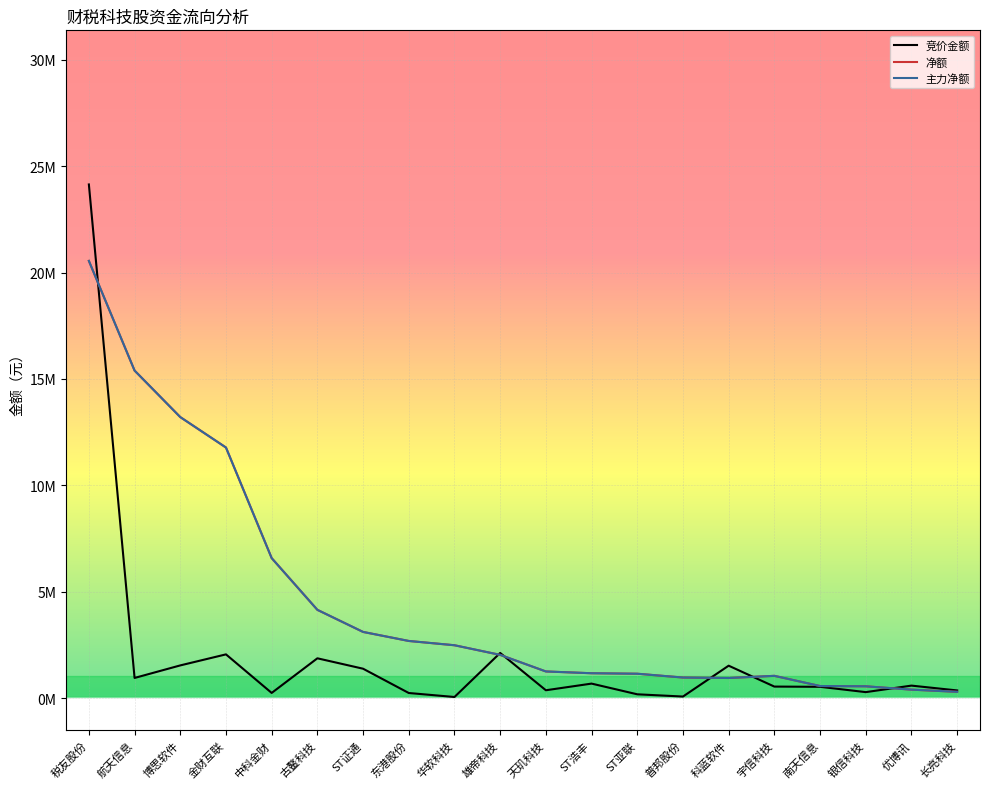

In 净额, how many points are lower than both neighbors (excluding endpoints)?

1